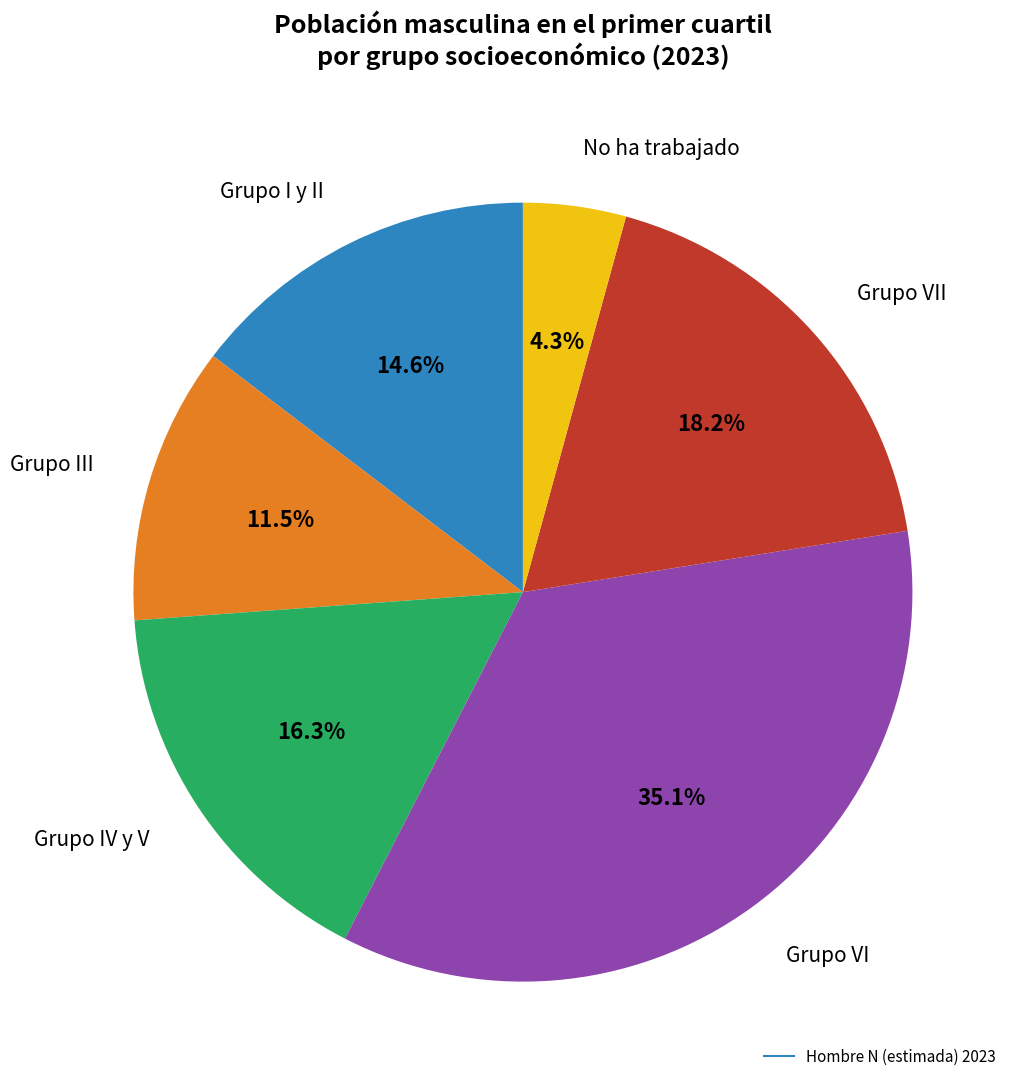

Is there a majority slice in this chart?

No